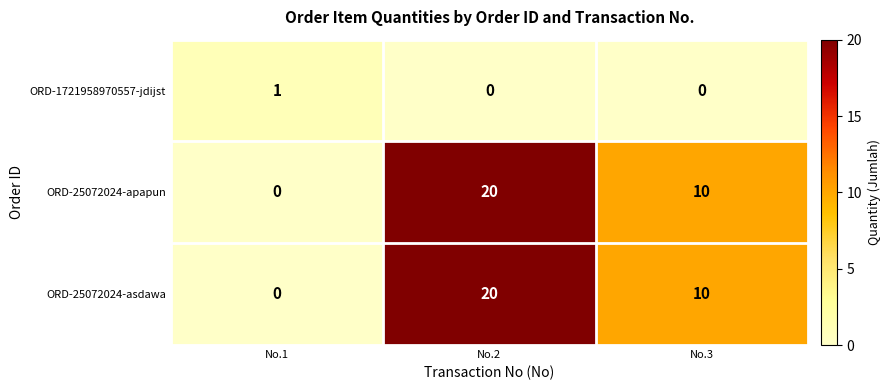

Which category has the lowest value in the ORD-25072024-apapun series?

No.1